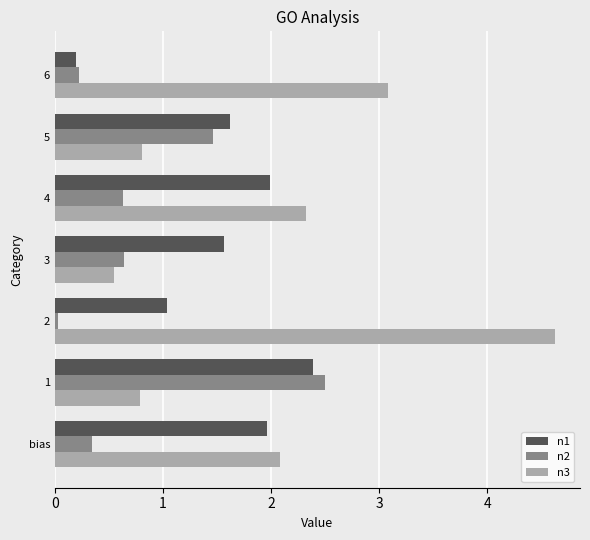

Which category has the highest value in the n2 series?

1